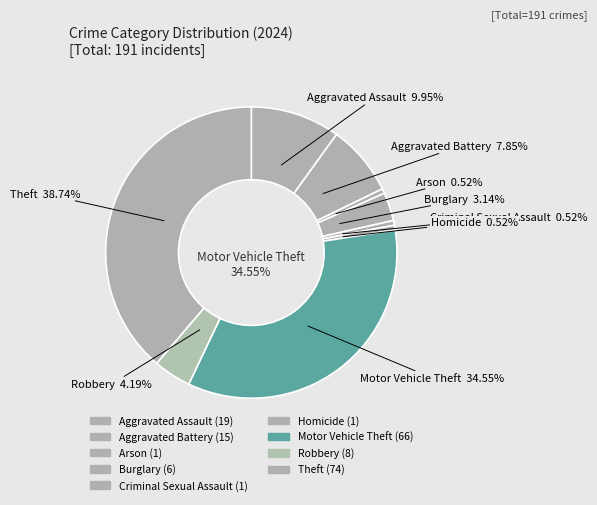

Does any single category account for the majority?

No